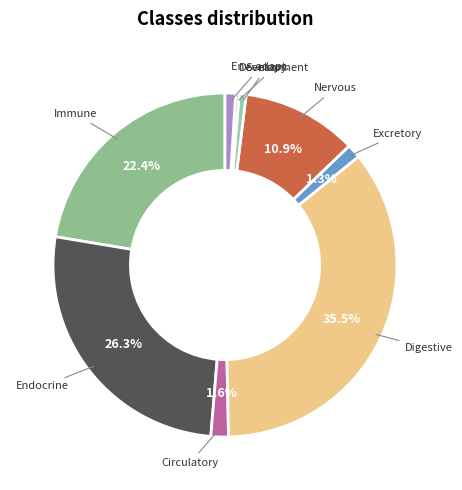

Count the number of slices in the pie.

9